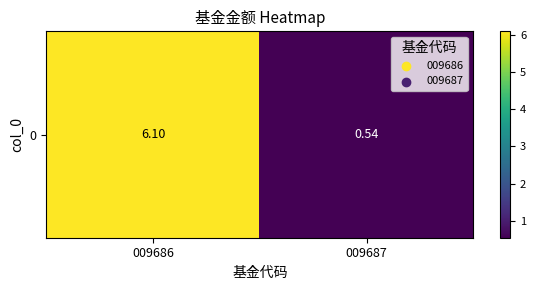

Reading right to left, extract all data points from this chart.

0.5	6.1